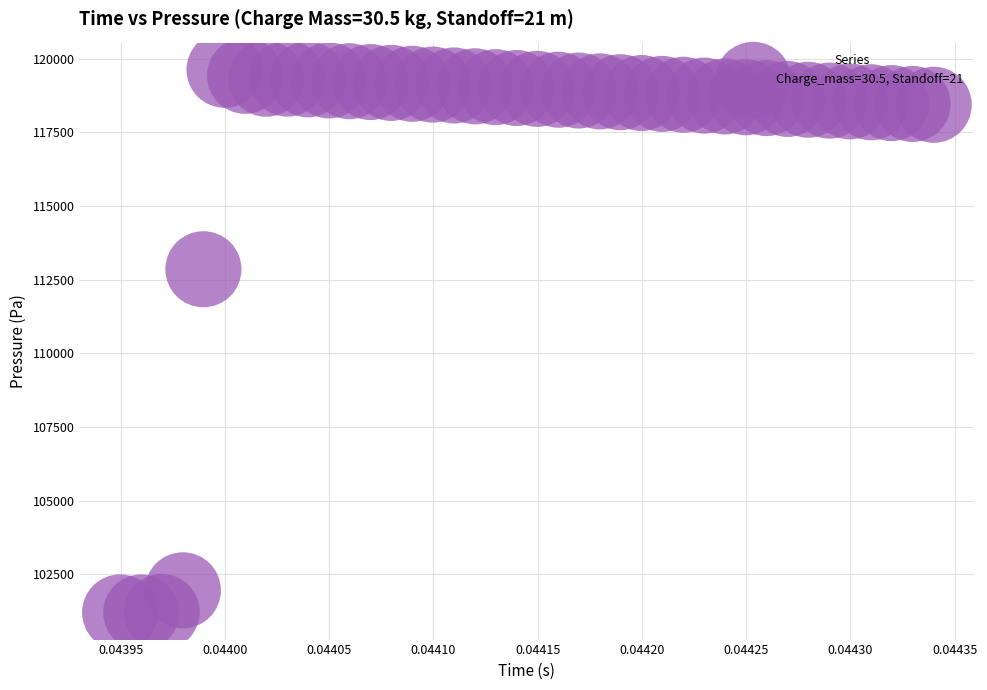

What is the range of Y values (max minus min)?

18427.7